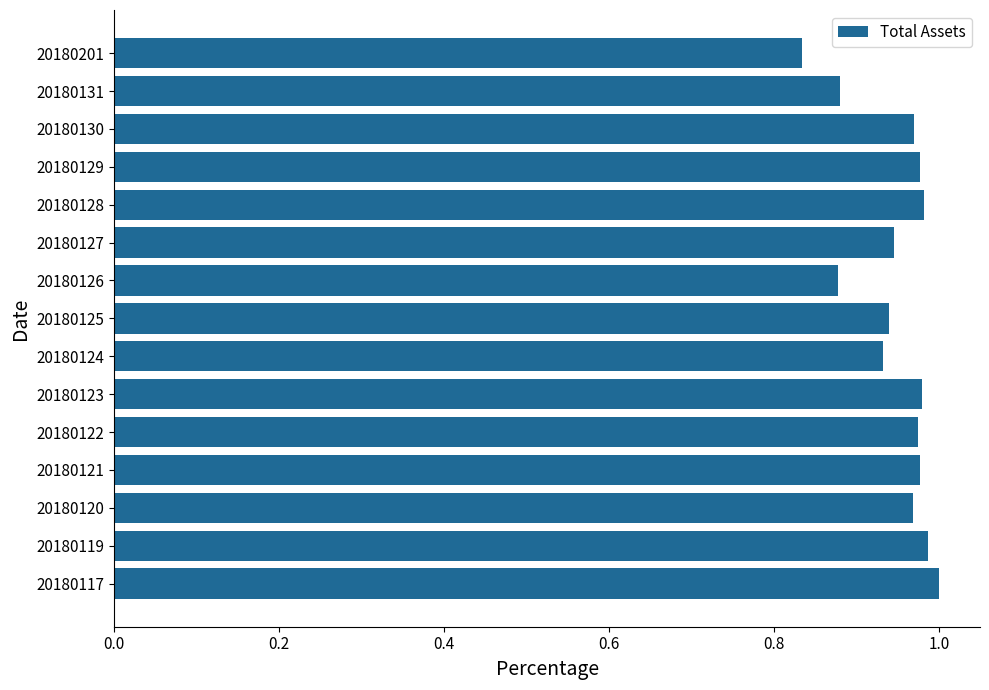

True or false: the data shows 1.0 at 20180117.

True